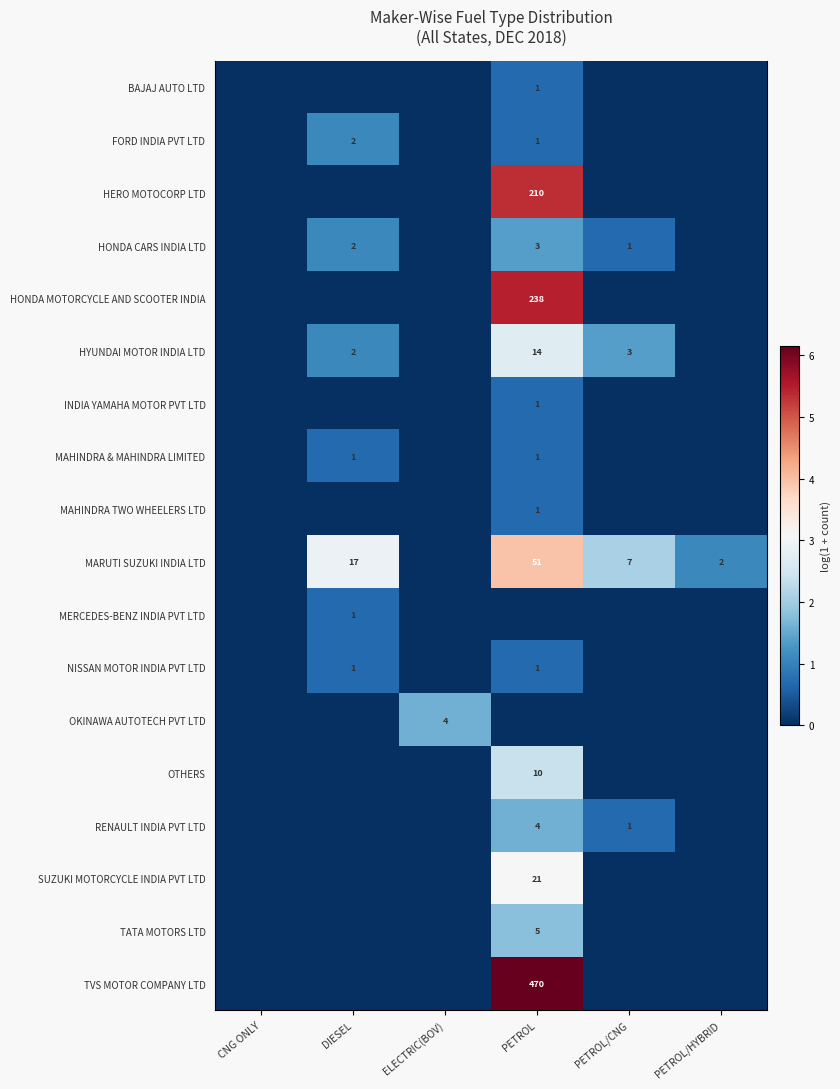

What is the difference between the highest and lowest values at ELECTRIC(BOV)?

1.6